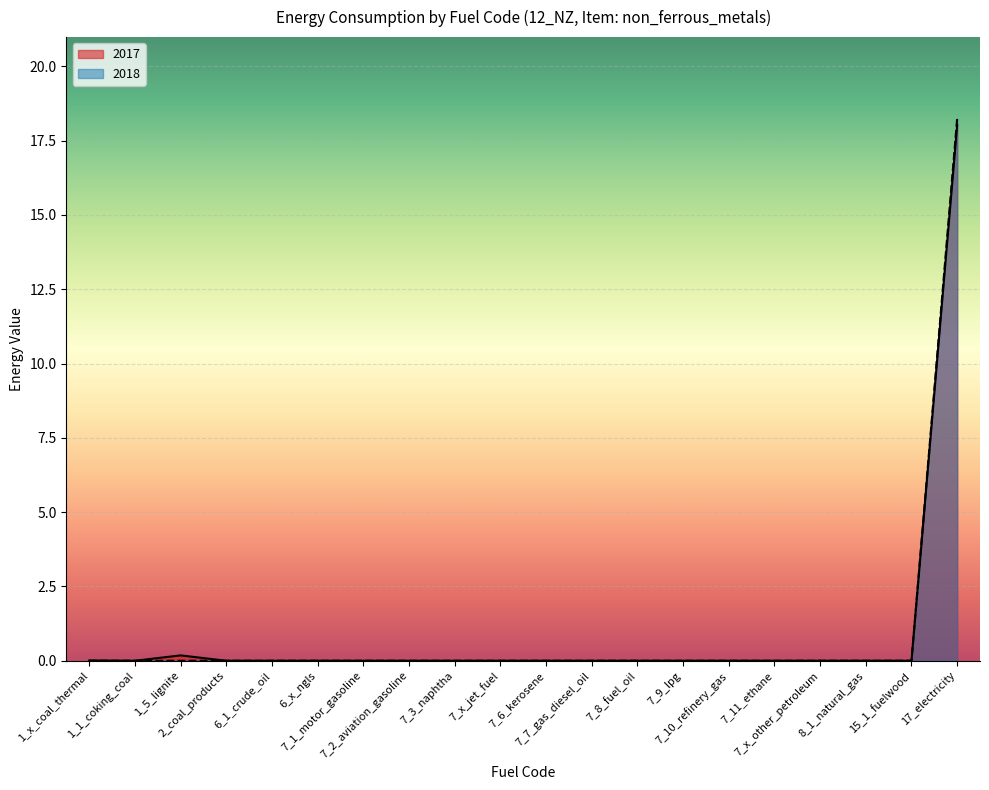

How many interior local peaks (higher than both neighbors) does the data have?

1